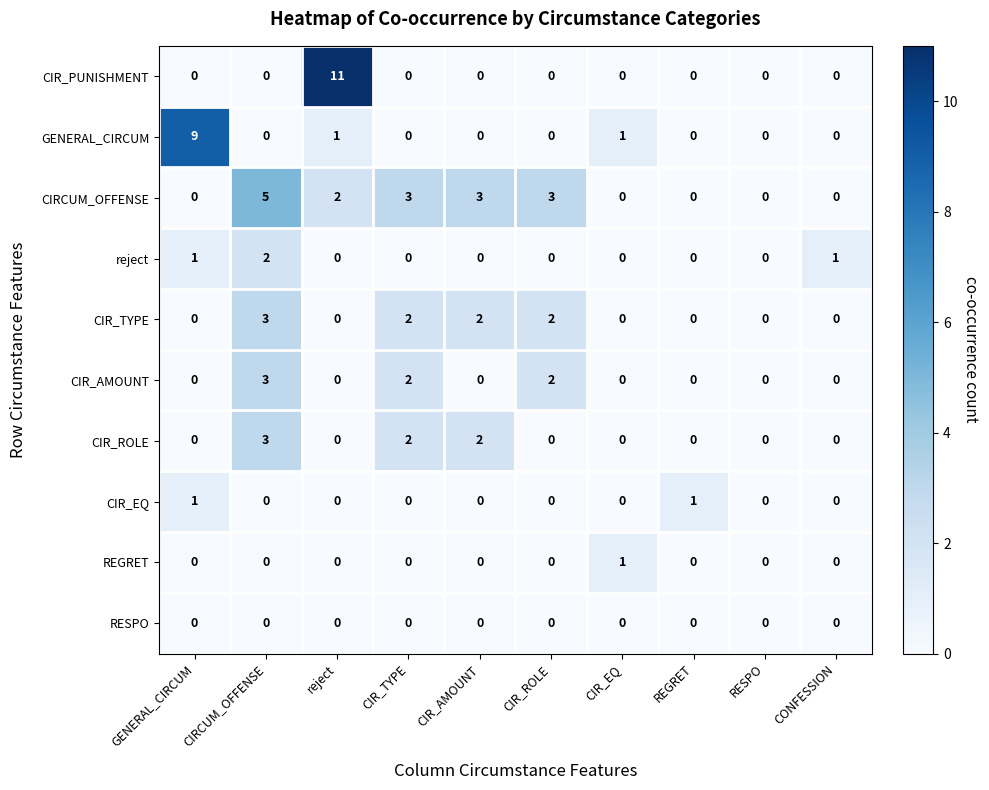

What is the sum of all CIR_AMOUNT values?

7